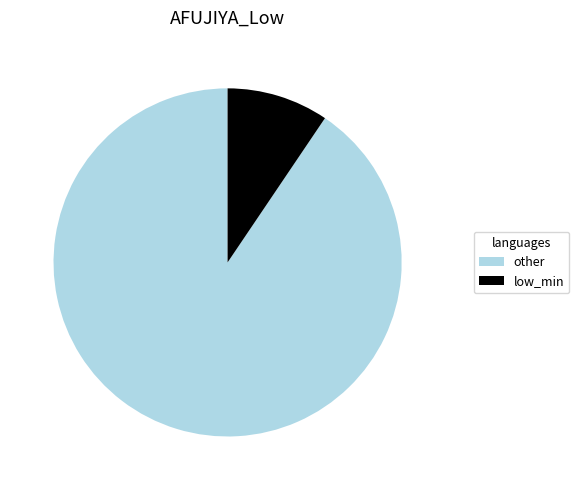

The low_min slice represents 9% of the pie. True or false?

True